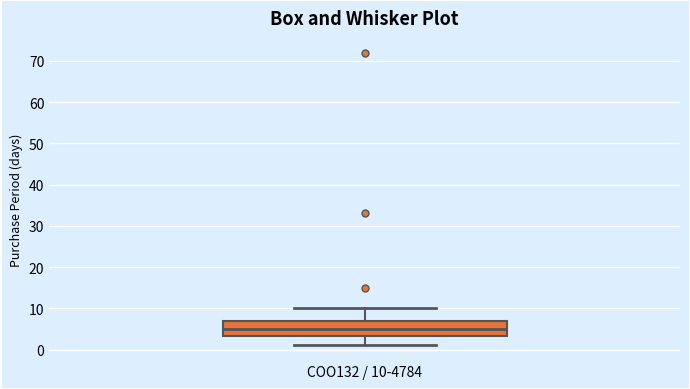

Transcribe this box plot: give where the median line is, the range the box spans, and where the two whiskers end, as read against the y-axis. The values are not printed on the chart, so give them approximately, as read against the axis.

median 5, box 3 to 7, whiskers 1 to 10